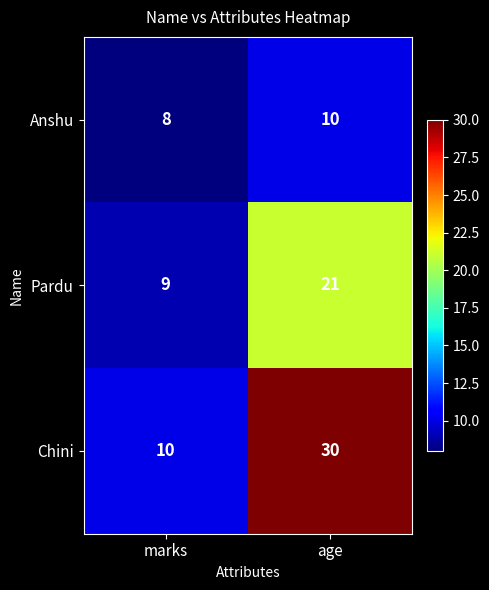

What is the maximum value shown in the chart?

30